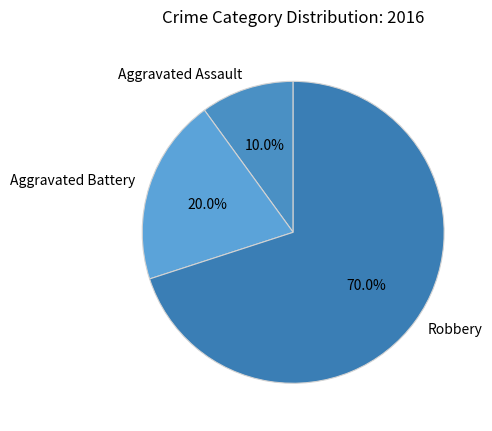

To the nearest percent, what is the average slice percentage?

33%